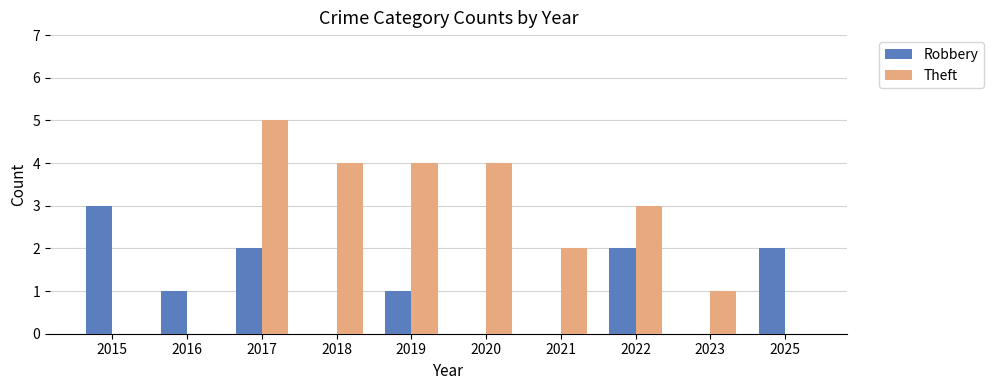

How many Theft values are between 0 and 4?

9